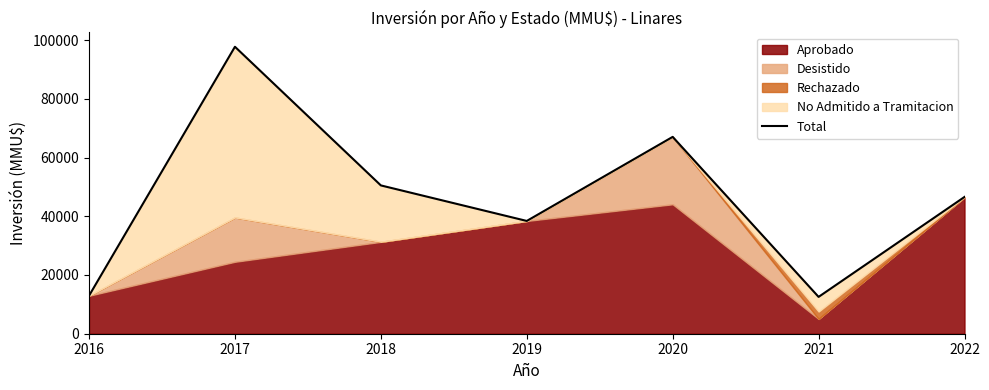

Where is the data nearest to the value 55124?

2018